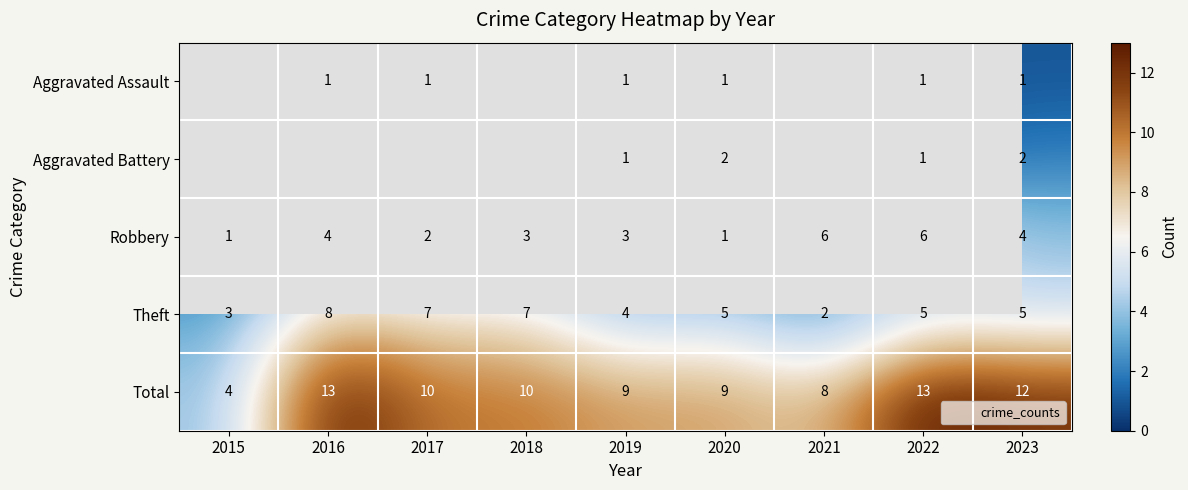

Where is Total nearest to the value 8?

2021